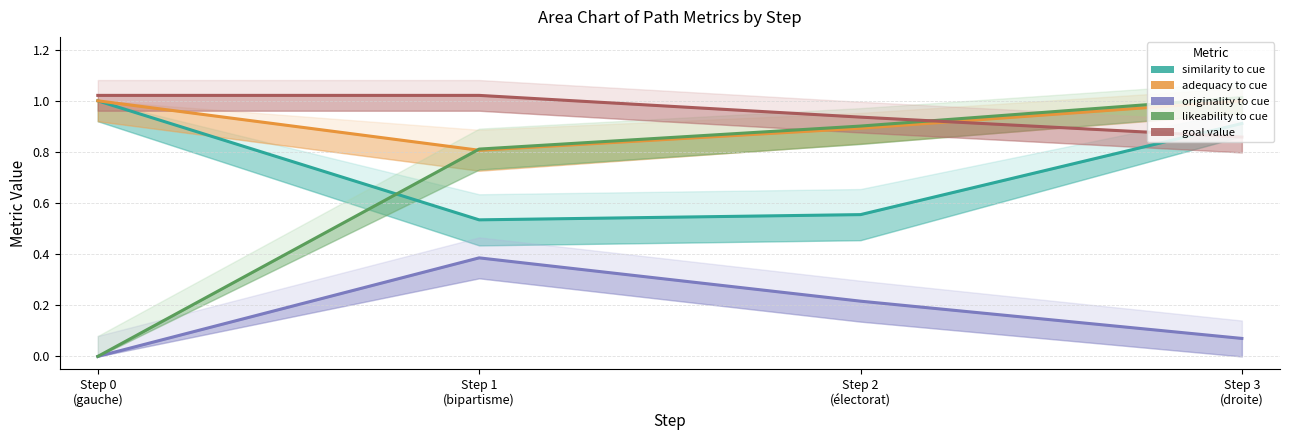

In adequacy to cue, how many points are lower than both neighbors (excluding endpoints)?

1